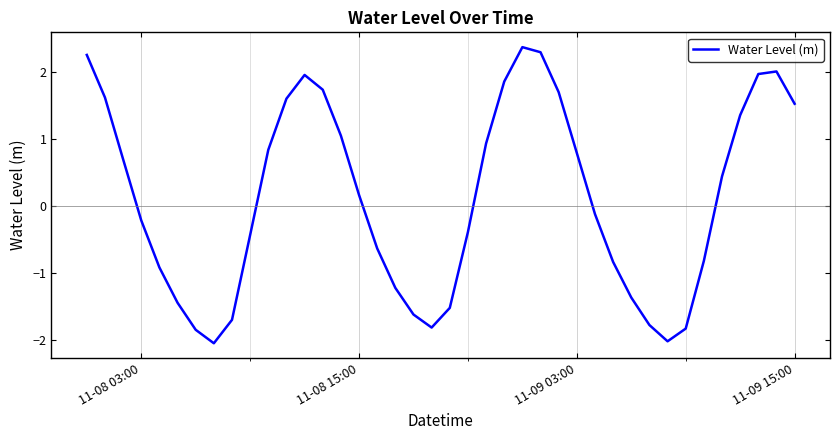

What is the maximum value shown in the chart?

2.4